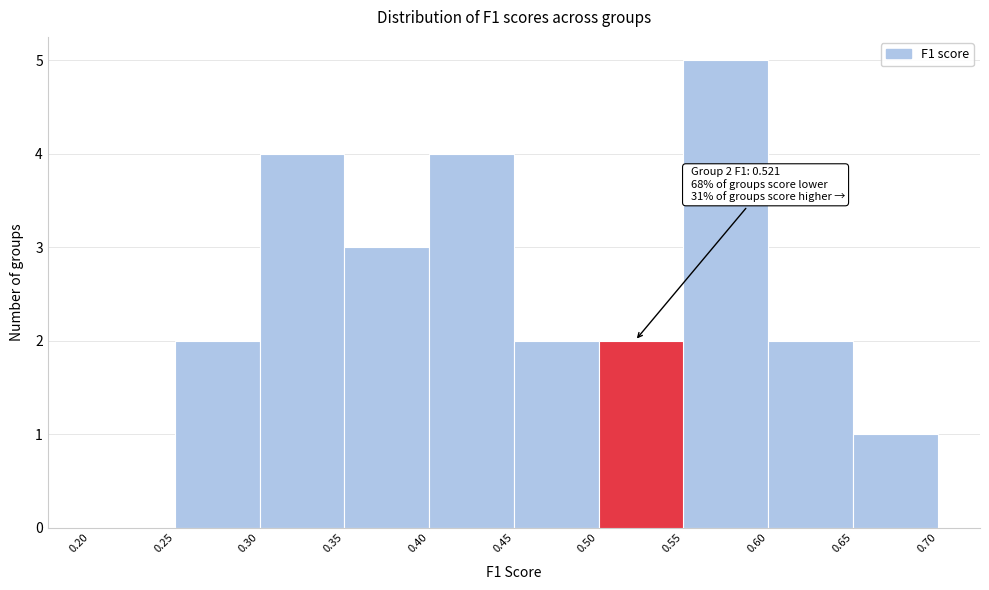

Over which range of the x-axis is the bar tallest?

0.55 to 0.60